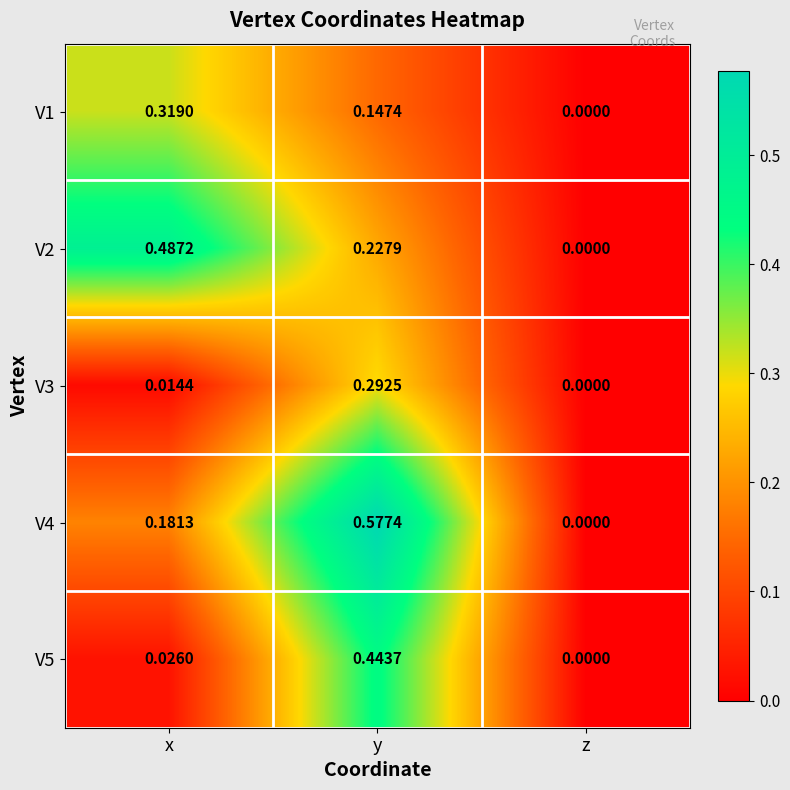

Which category has the highest value in the V1 series?

x